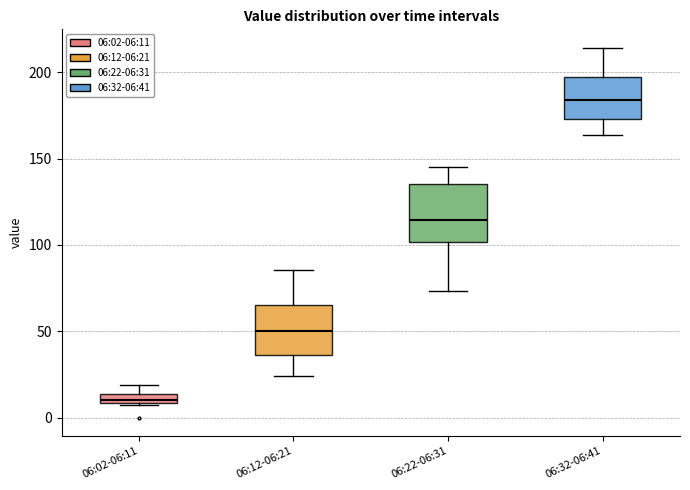

Where does the upper whisker of the box for 06:22-06:31 end on the y-axis? The values are not printed on the chart, so give them approximately, as read against the axis.

145